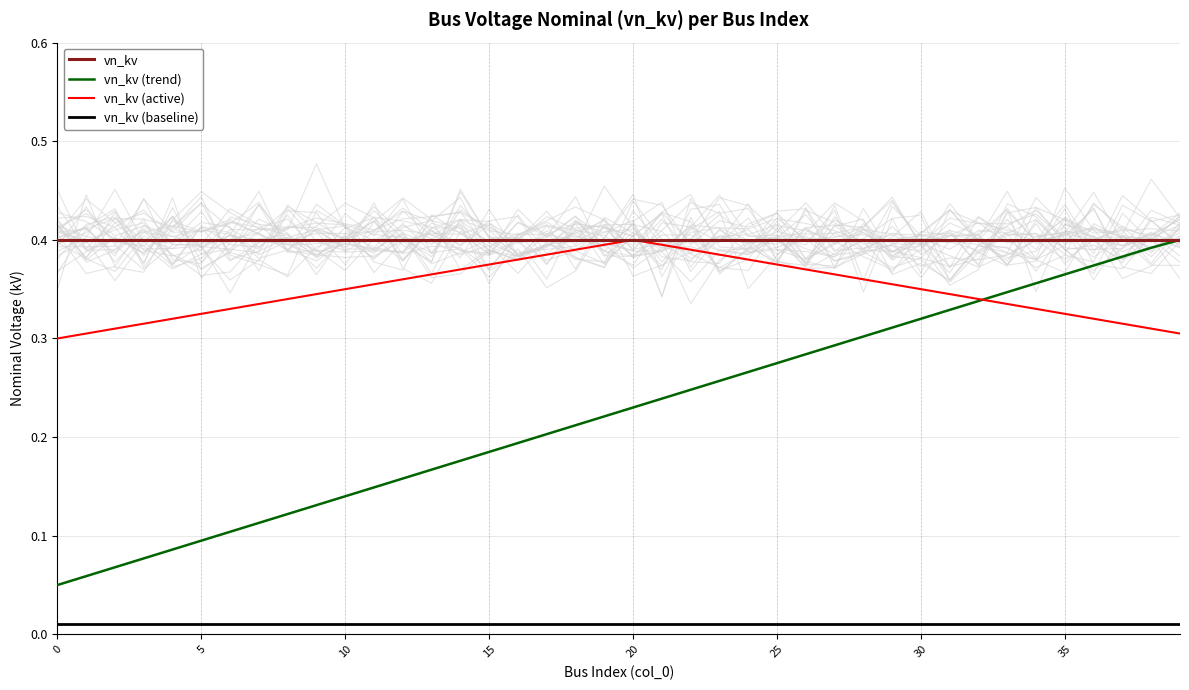

True or false: vn_kv (trend) has more than 1 interior local peaks.

False